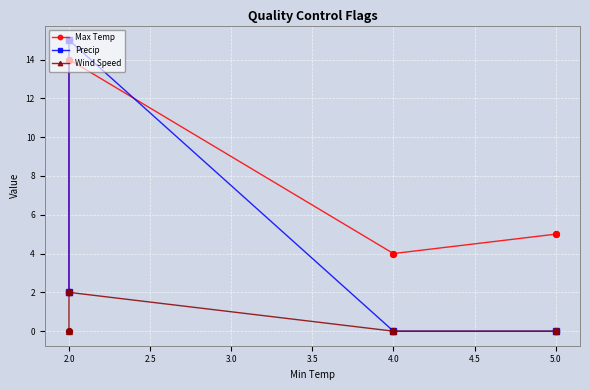

Which series has the largest total across all categories?

Max Temp